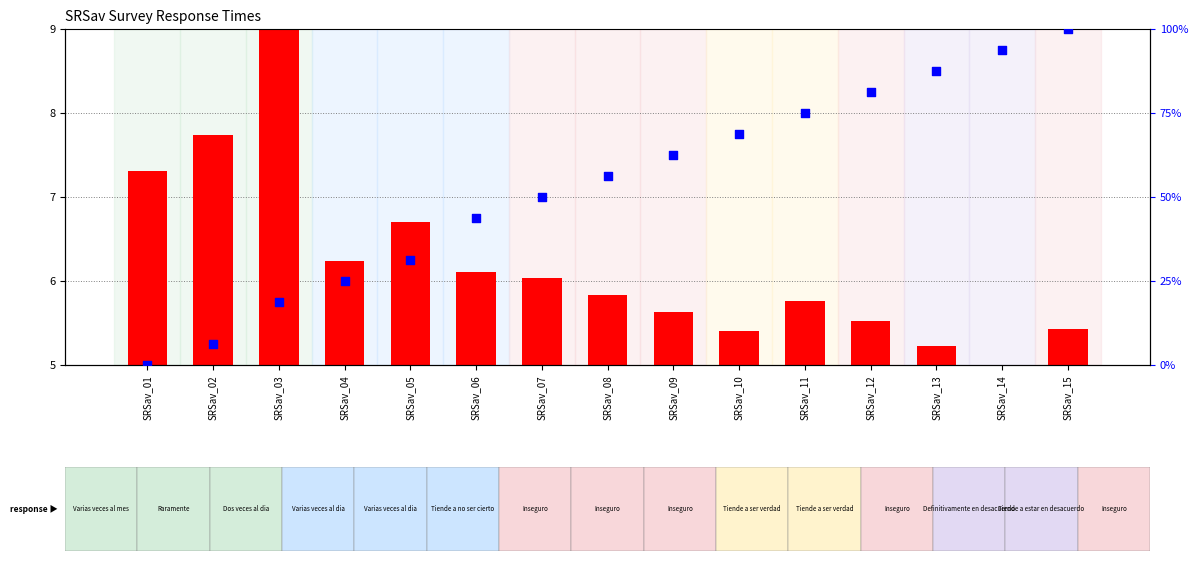

What are all the series names shown in the legend?

transformed count (rt scaled), percentile rank within sample